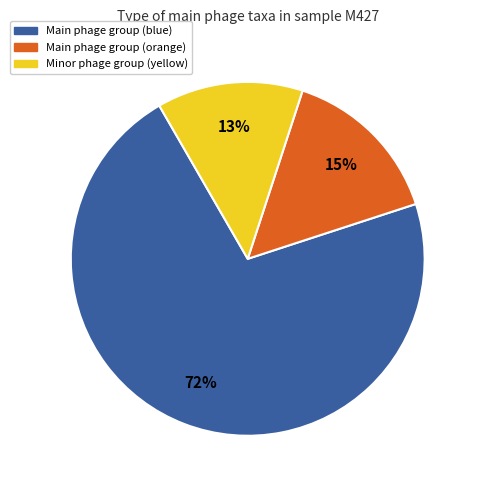

To the nearest percent, what percentage of the pie is Minor phage group (yellow)?

13%